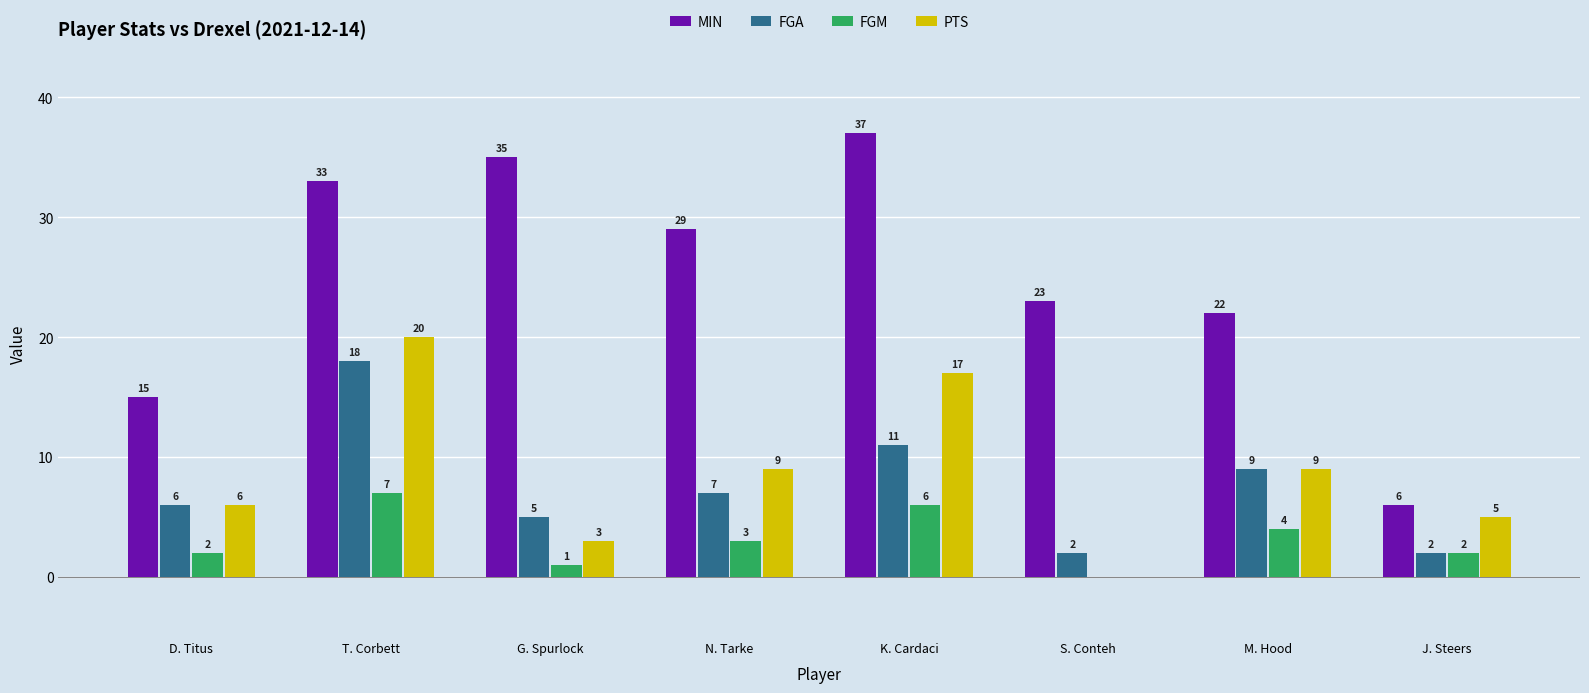

What is the sum of the FGA values at G. Spurlock and N. Tarke?

12